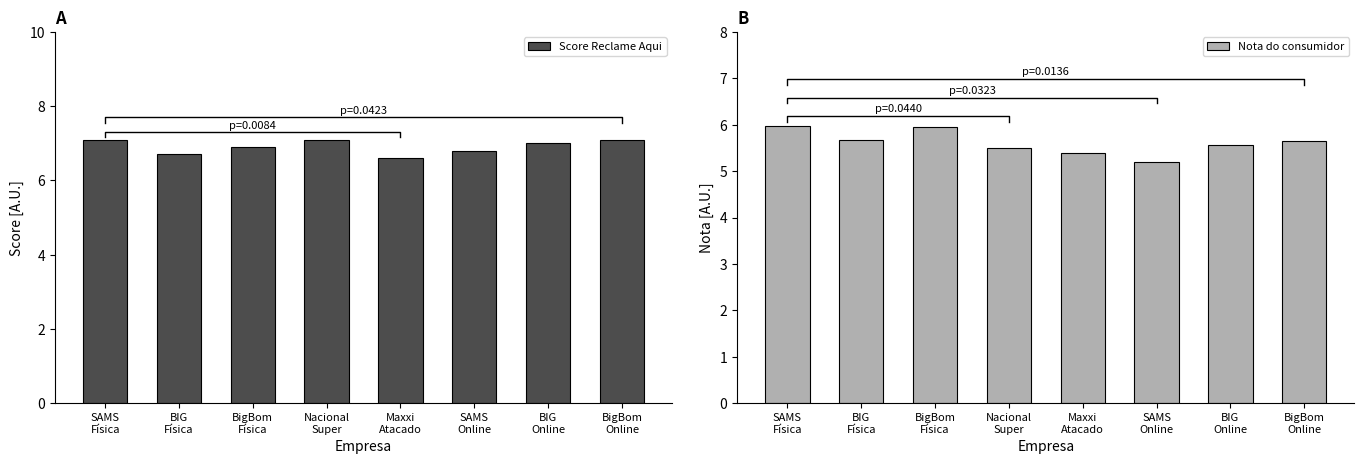

What are all the series names shown in the legend?

Score Reclame Aqui, Nota do consumidor